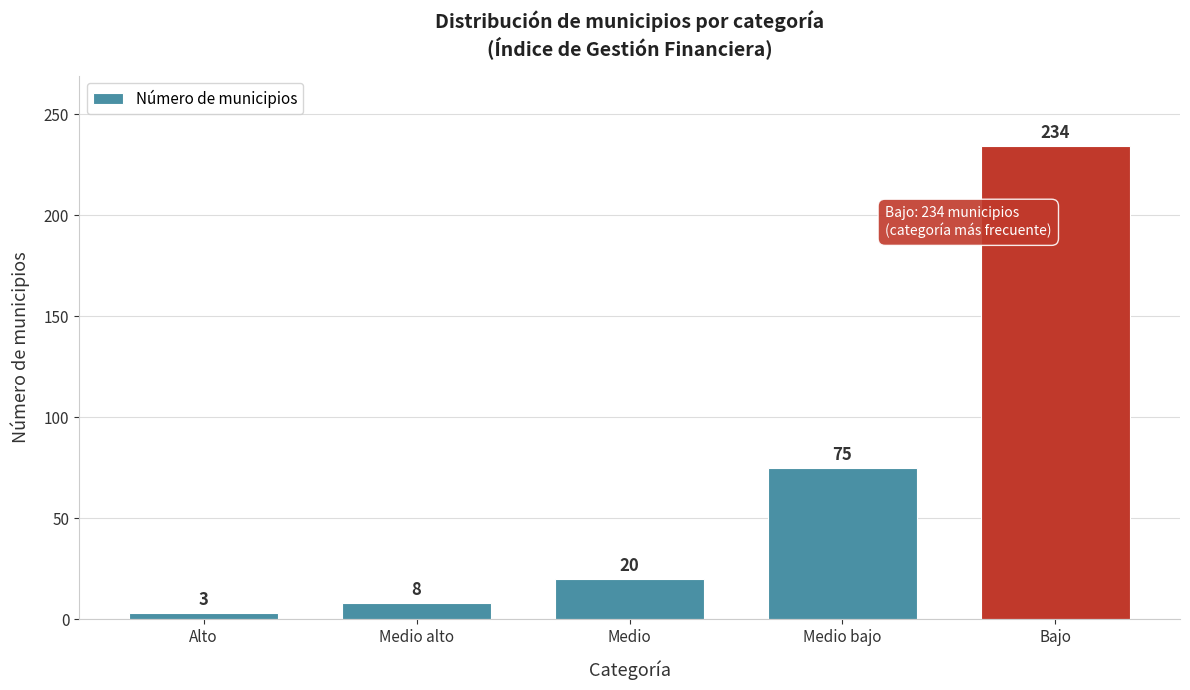

Reading left to right, what are all the values shown in this chart?

Alto=3	Medio alto=8	Medio=20	Medio bajo=75	Bajo=234